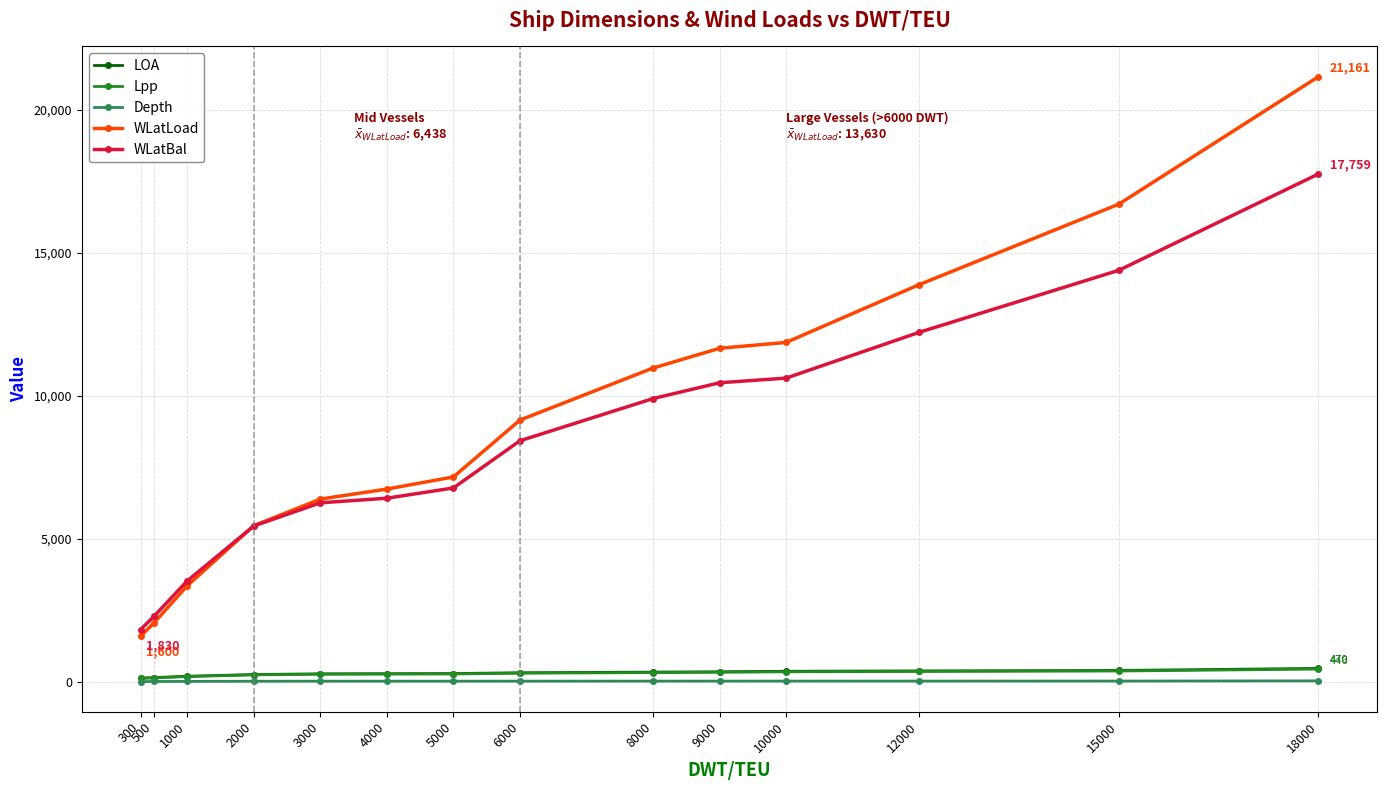

True or false: LOA and Lpp cross at least once.

False